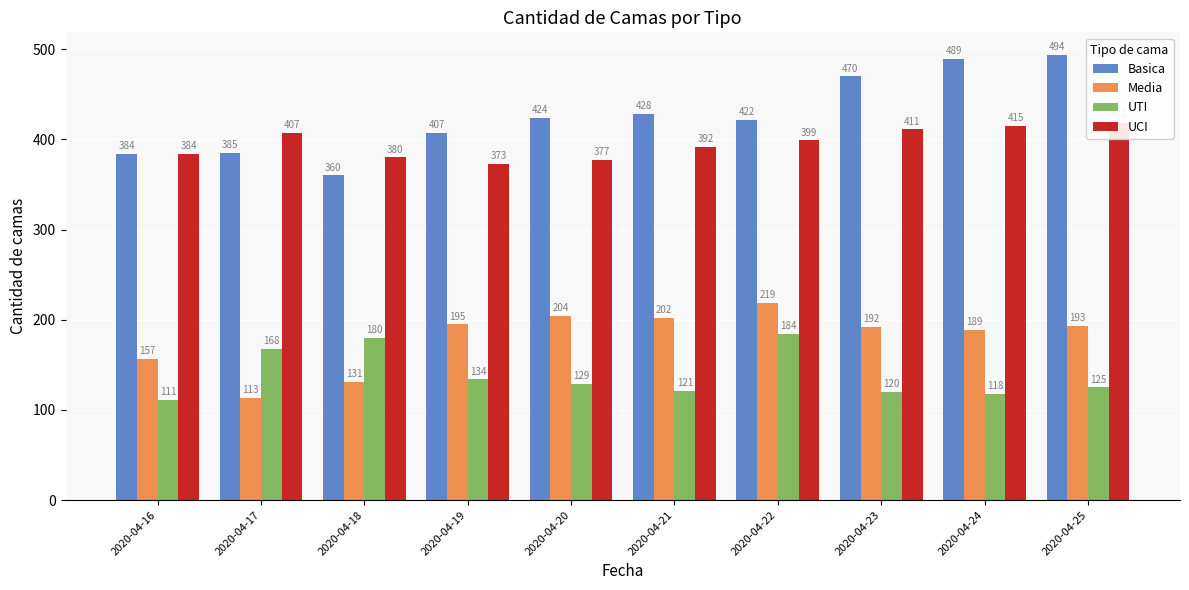

Which label corresponds to the largest value in the chart?

2020-04-25